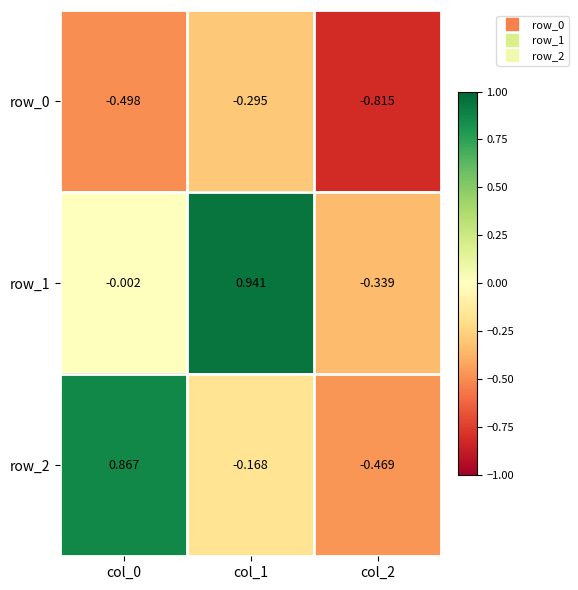

What is the sum of all row_1 values?

0.6